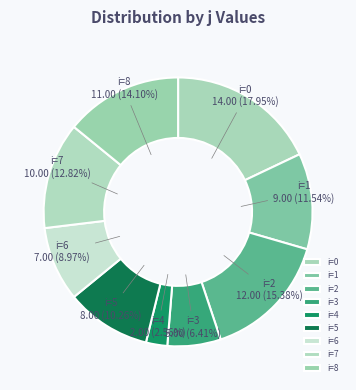

How many slices are in this pie chart?

9